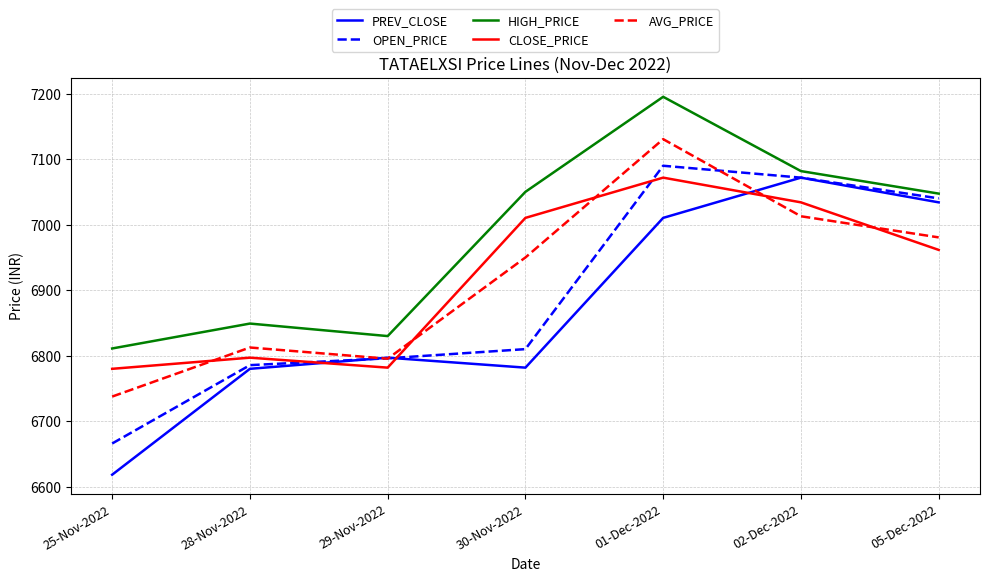

At which label is OPEN_PRICE closest to 6877?

30-Nov-2022